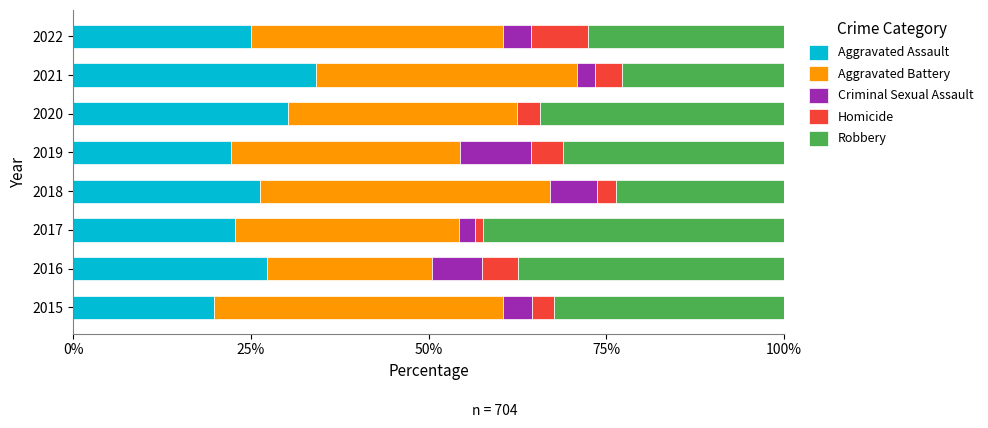

At which label does Aggravated Assault reach its peak?

2021